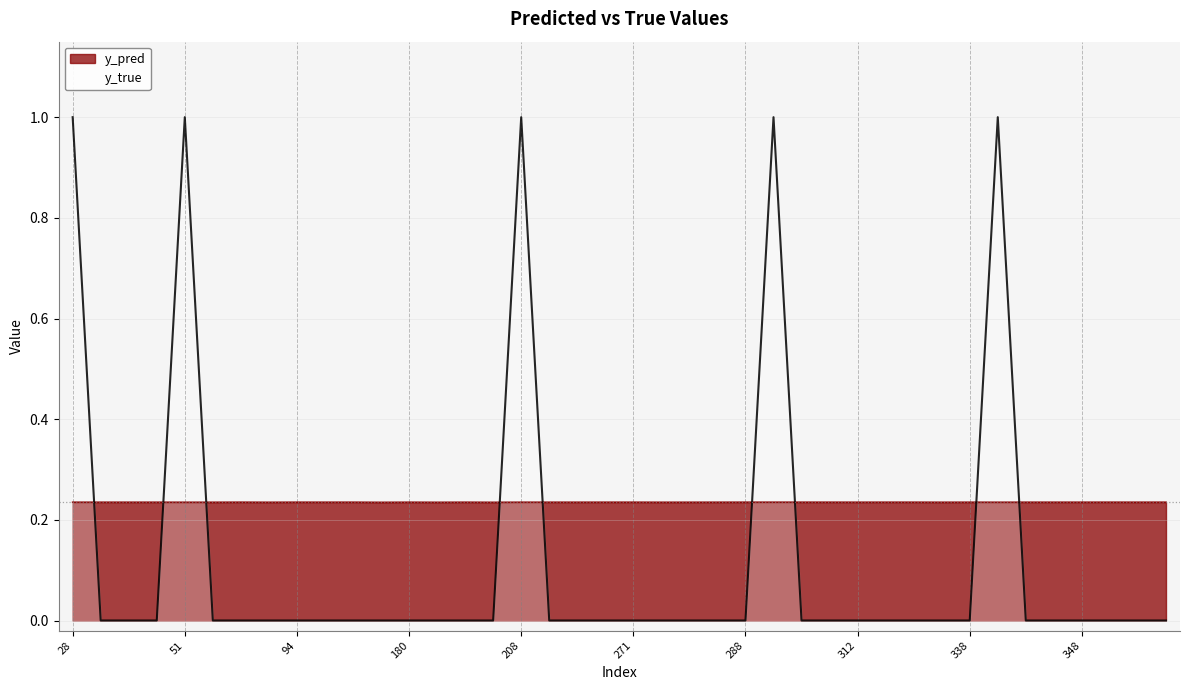

At which label is y_true closest to 0?

31